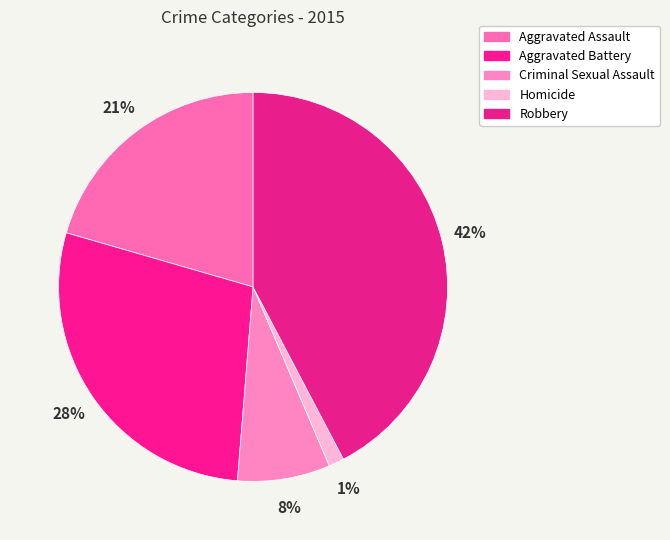

Is there any slice that represents more than half of the pie?

No